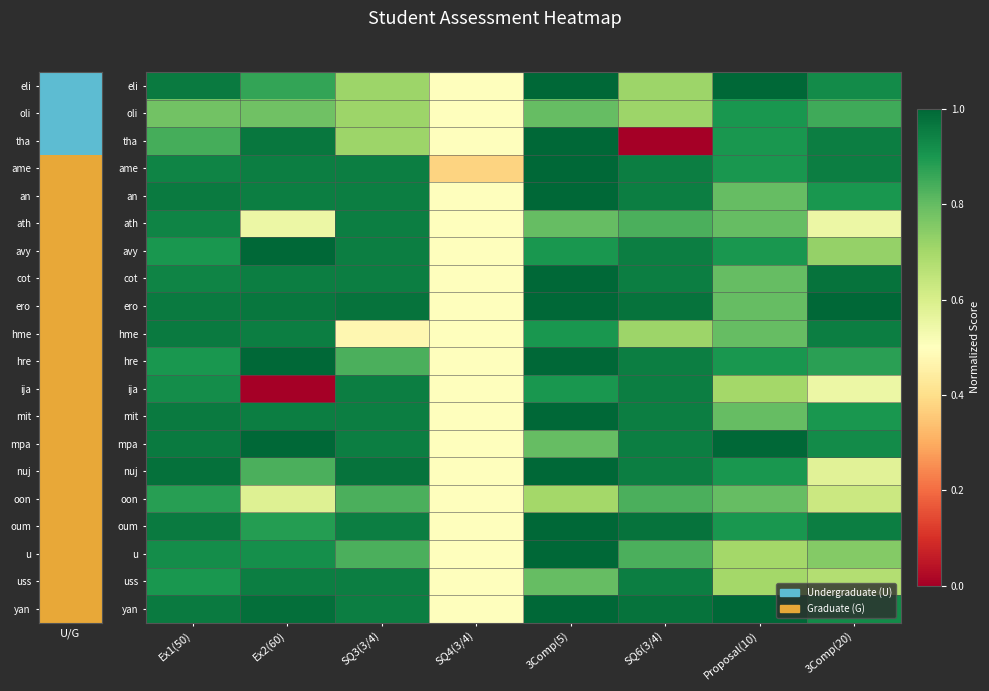

How many data points does each series have?

8